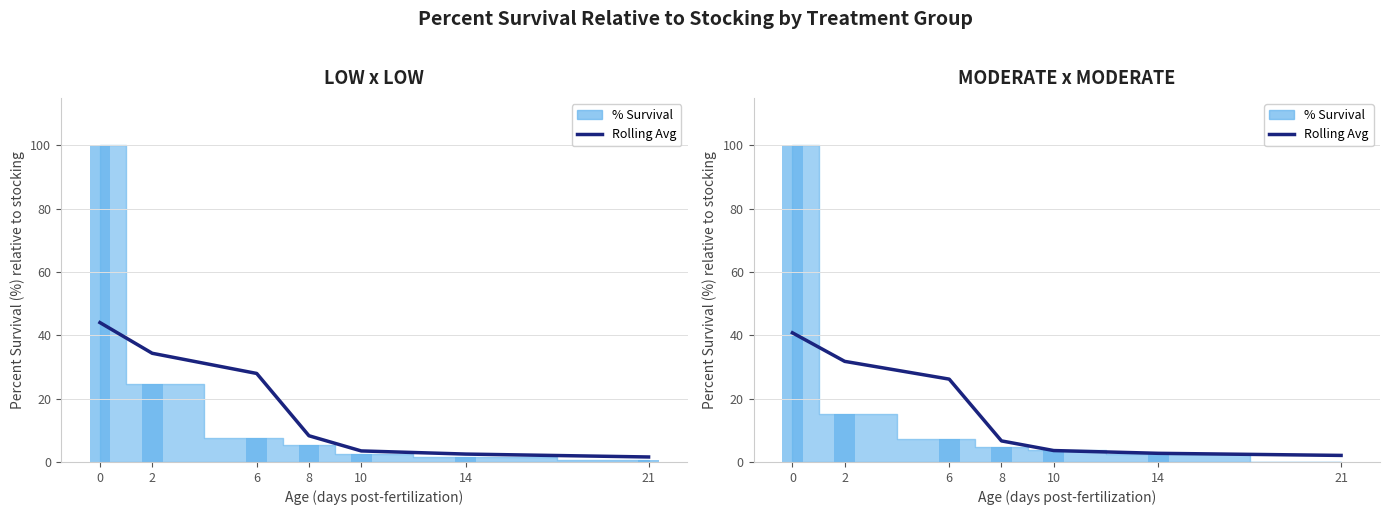

At which category does the chart reach its minimum across all series?

21